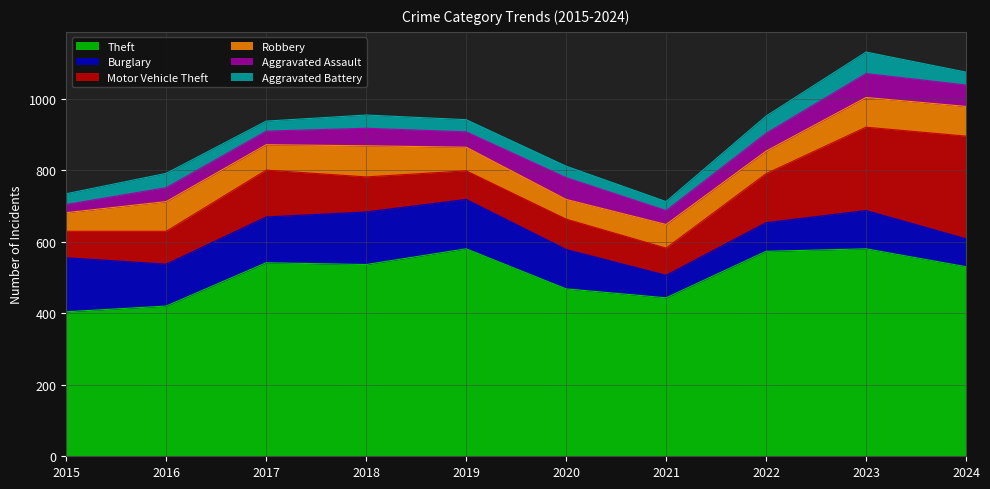

Count the number of data series in this chart.

6